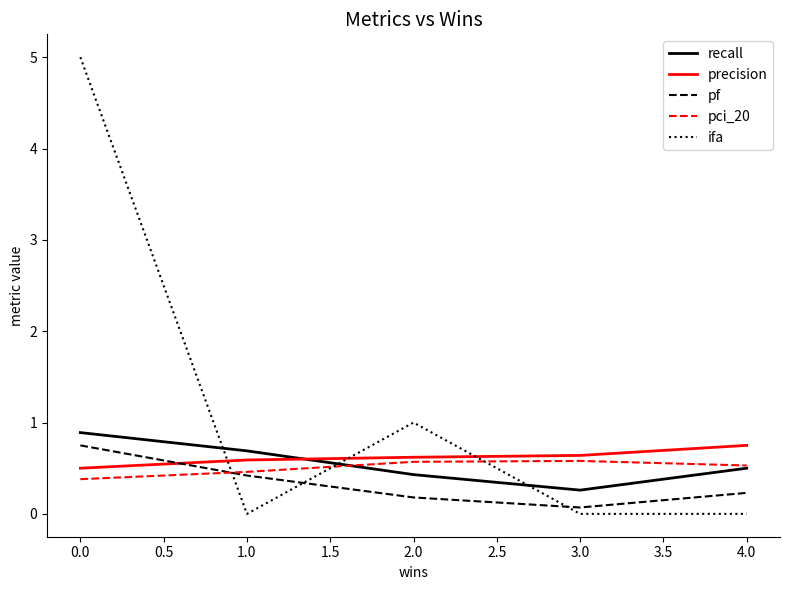

In pci_20, how many points are higher than both neighbors (excluding endpoints)?

1